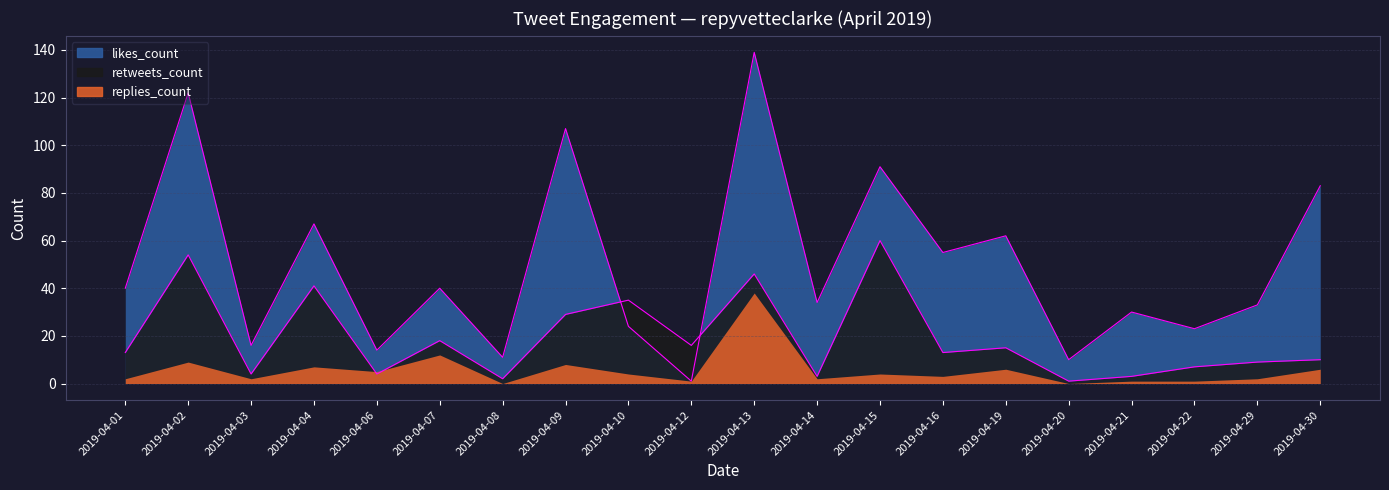

Does the chart have visible grid lines?

Yes